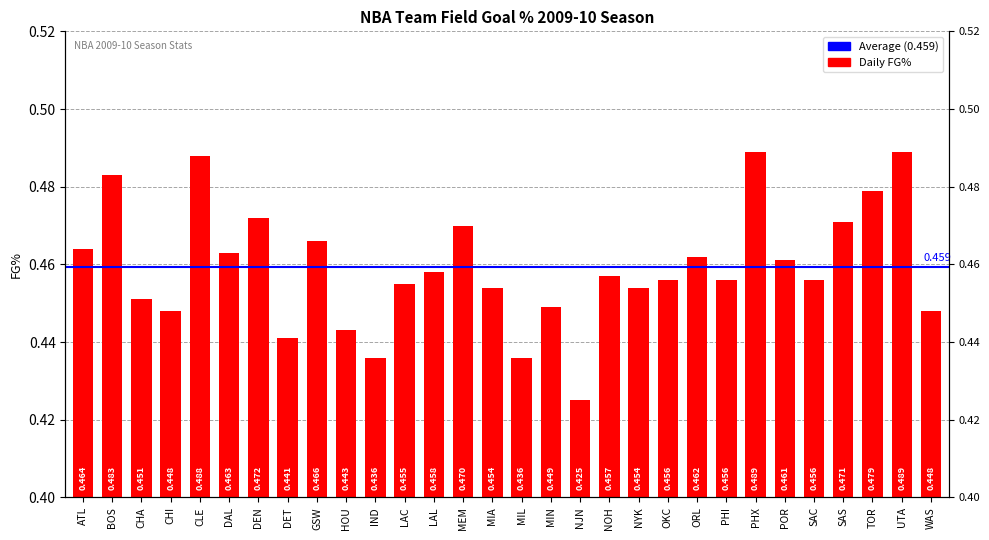

Count the number of data series in this chart.

1